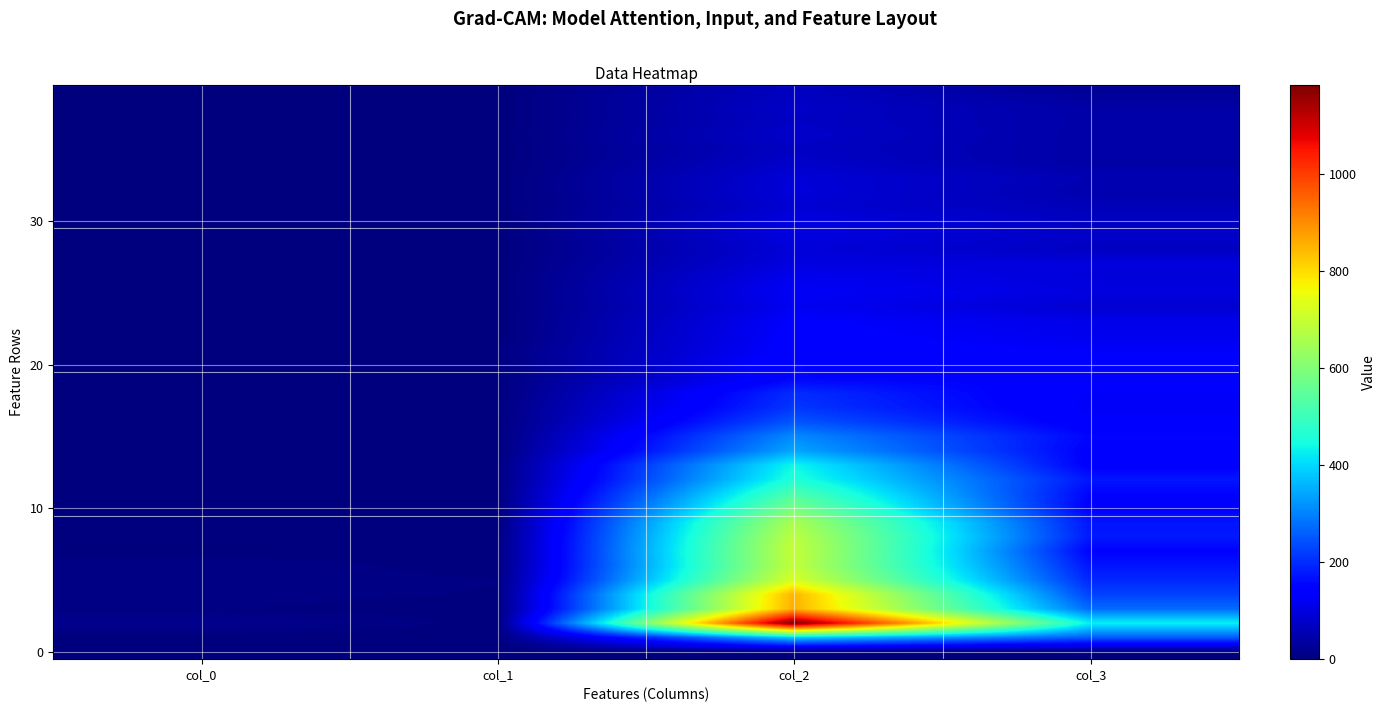

What is the difference between the highest and lowest values at col_0?

17